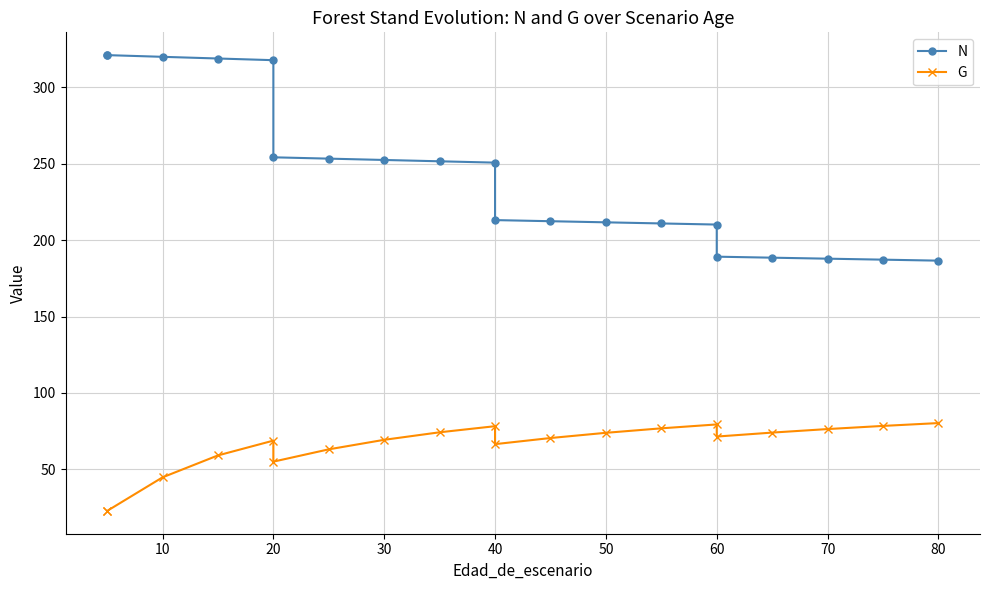

Which series has the largest range (max minus min)?

N